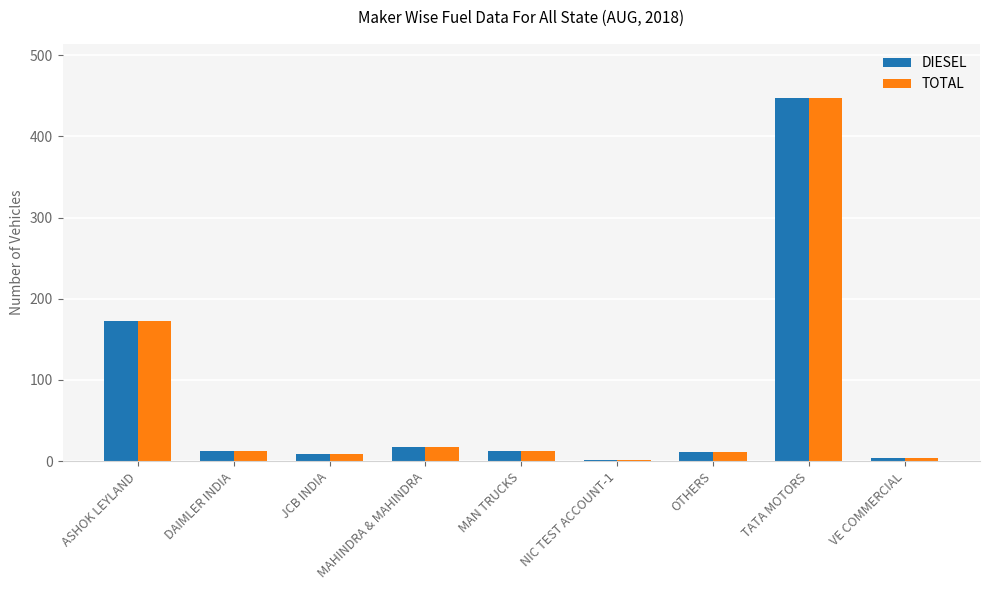

Count the number of categories in the chart.

9